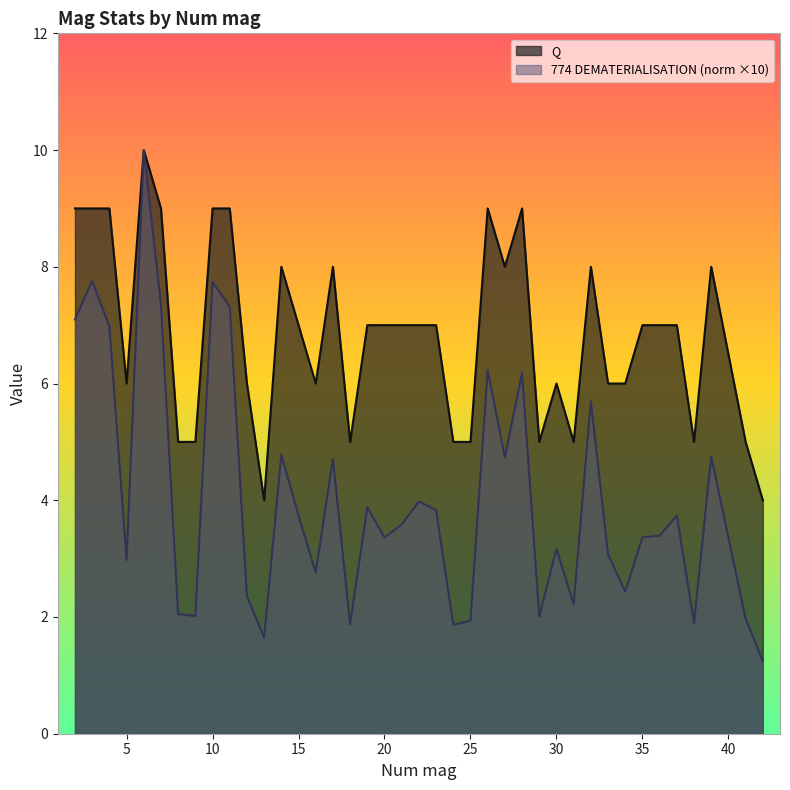

Which series has the widest spread of values?

774 DEMATERIALISATION (norm ×10)